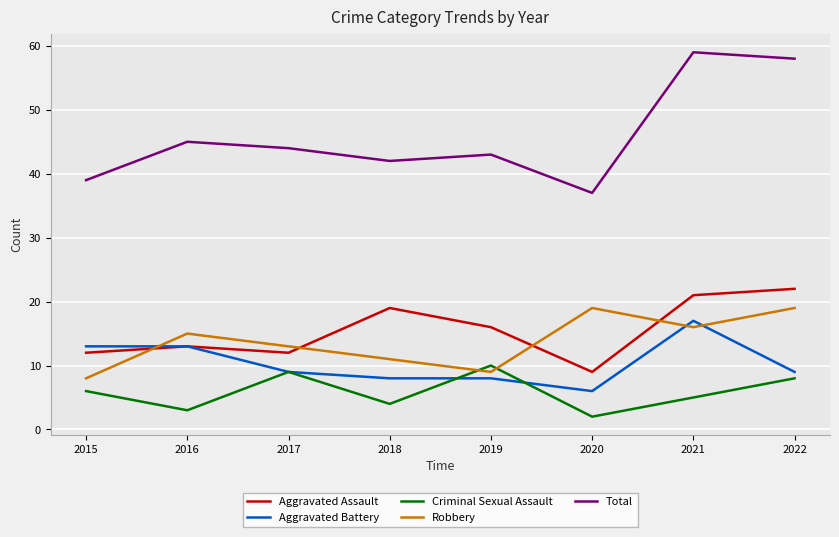

True or false: Aggravated Battery and Total cross at least once.

False